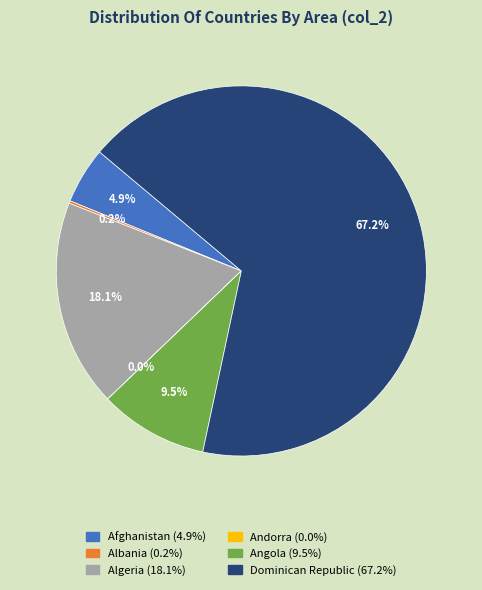

The Dominican Republic slice represents 55% of the pie. True or false?

False